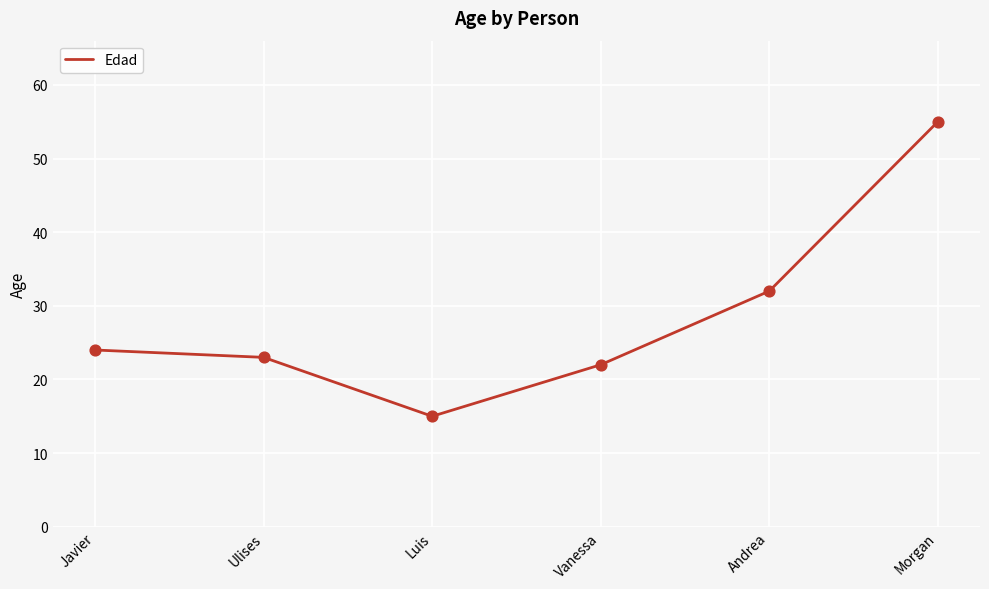

Which has a higher value, Ulises or Morgan?

Morgan